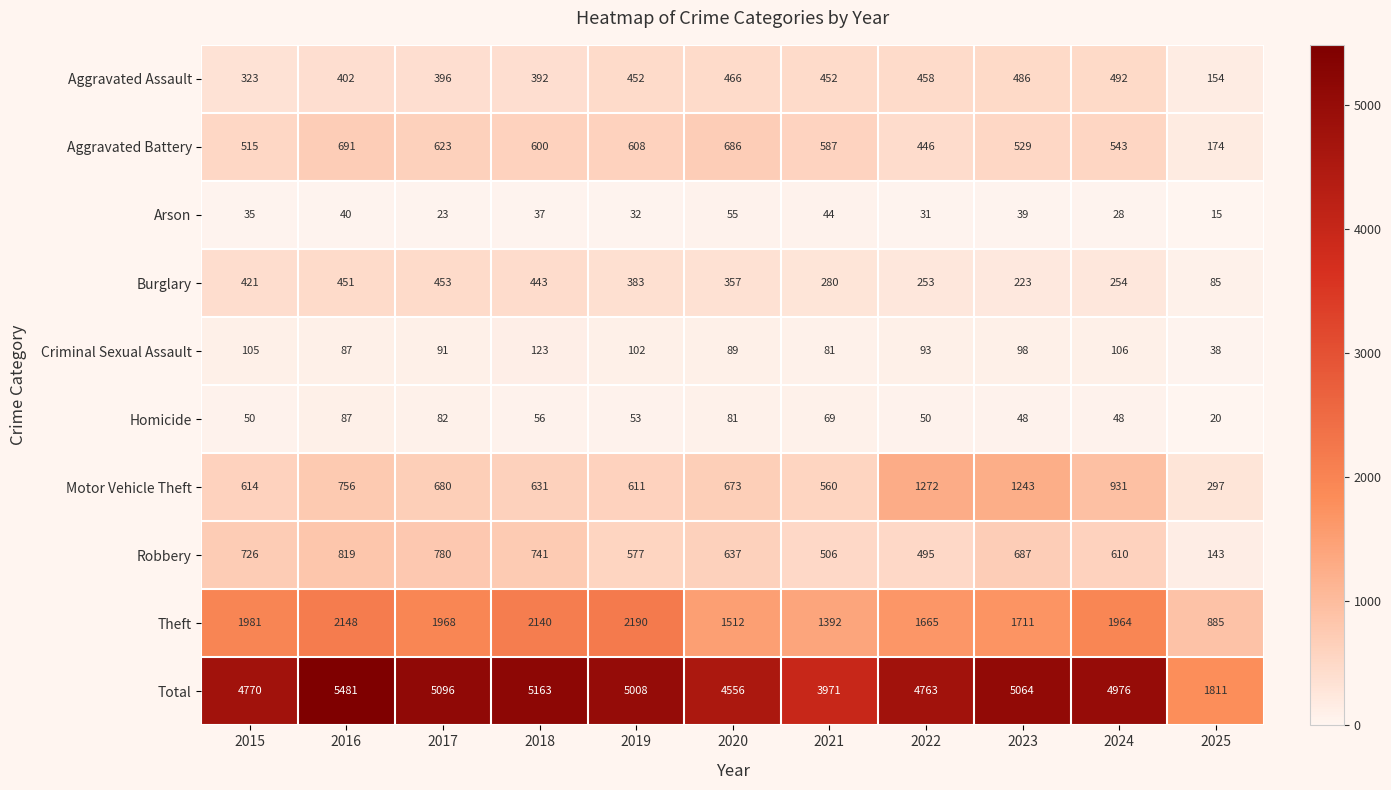

What is the difference between the highest and lowest values at 2015?

4735